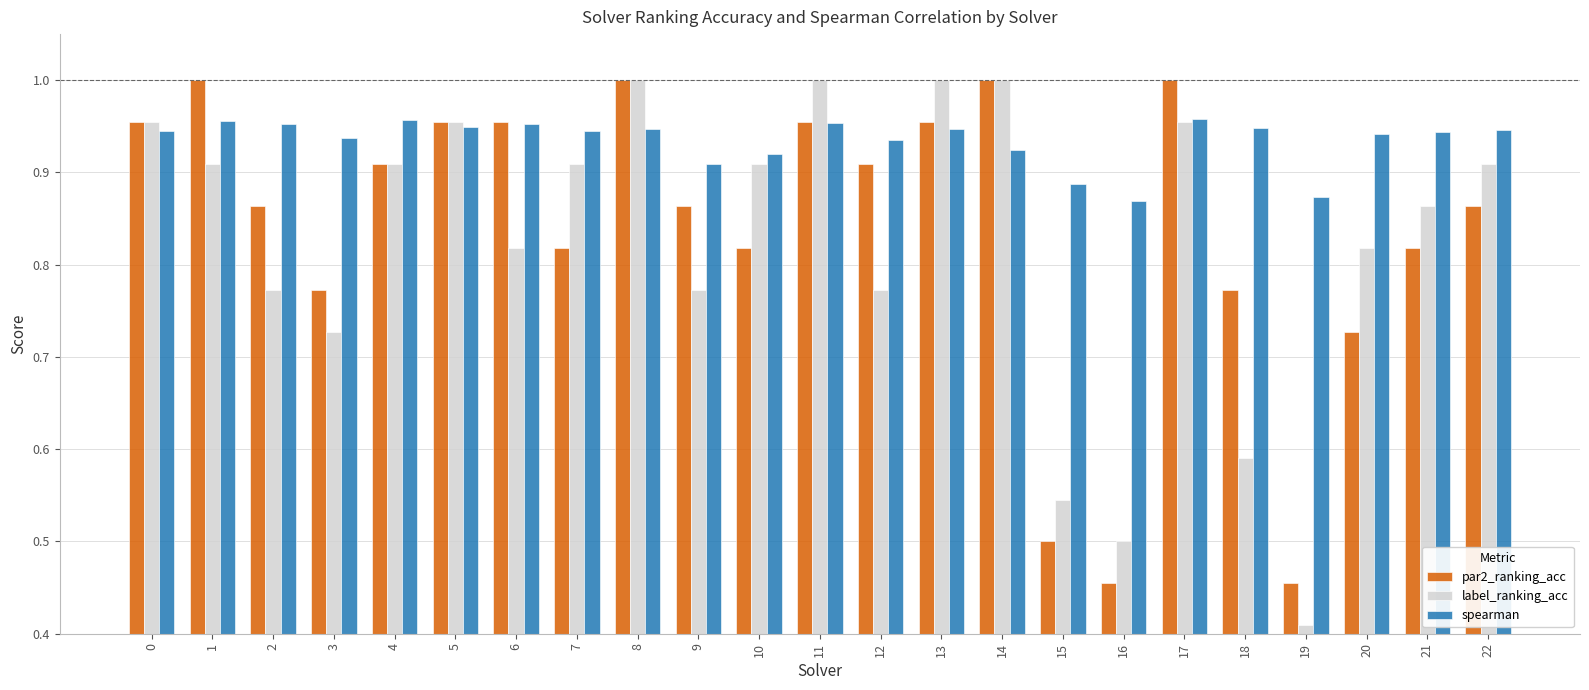

What is the spread (max minus min) of values at 21?

0.1